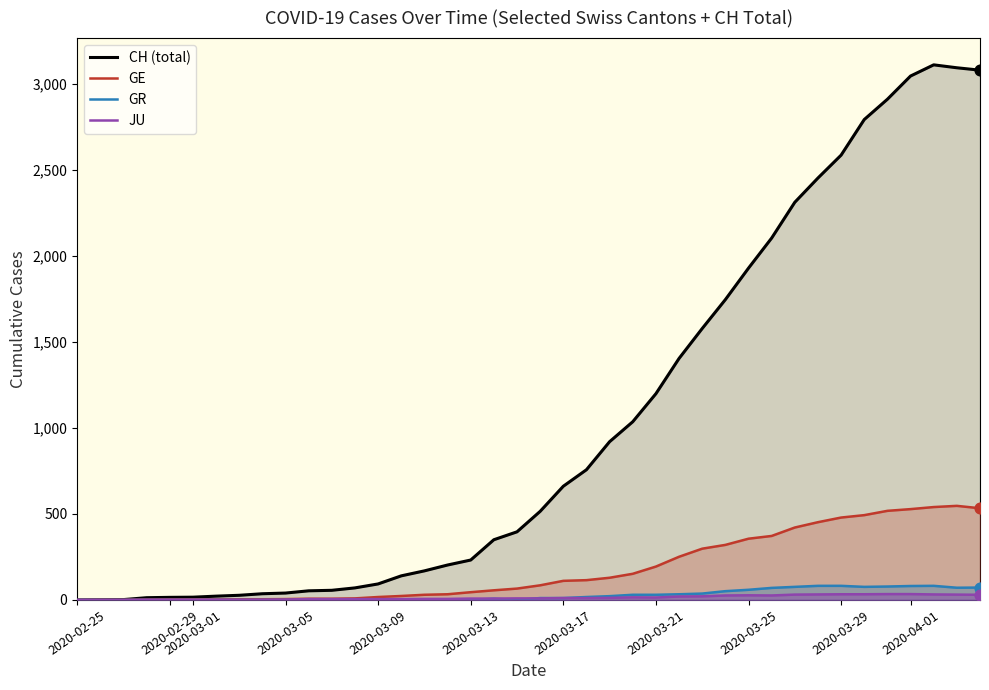

Which series has the largest total across all categories?

CH (total)